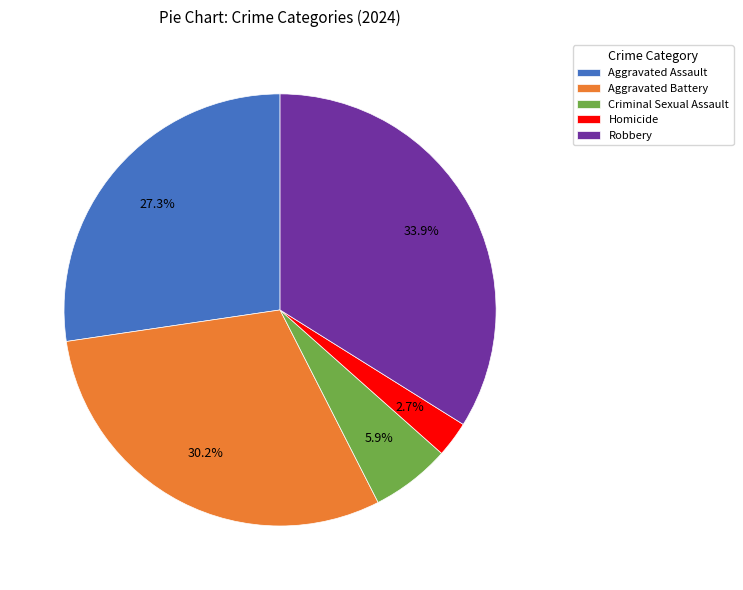

The Aggravated Battery slice represents 30% of the pie. True or false?

True